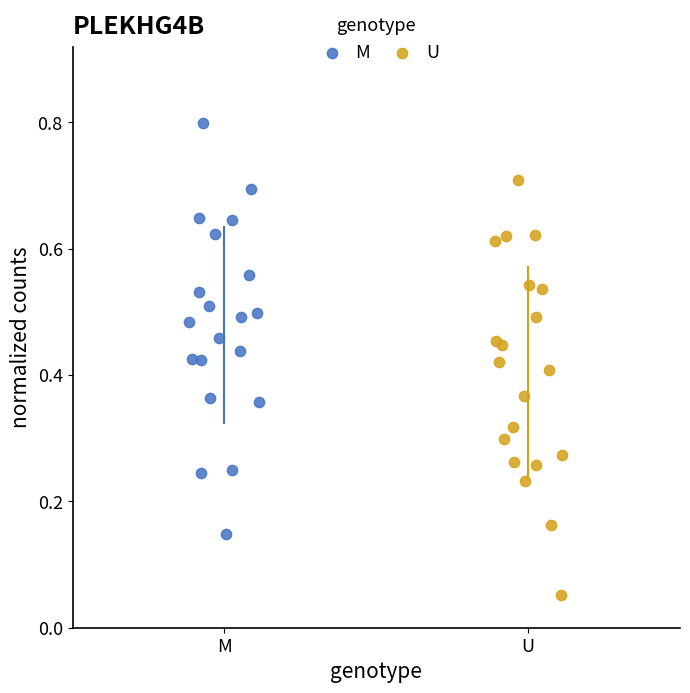

Which series contains the lowest Y value?

U